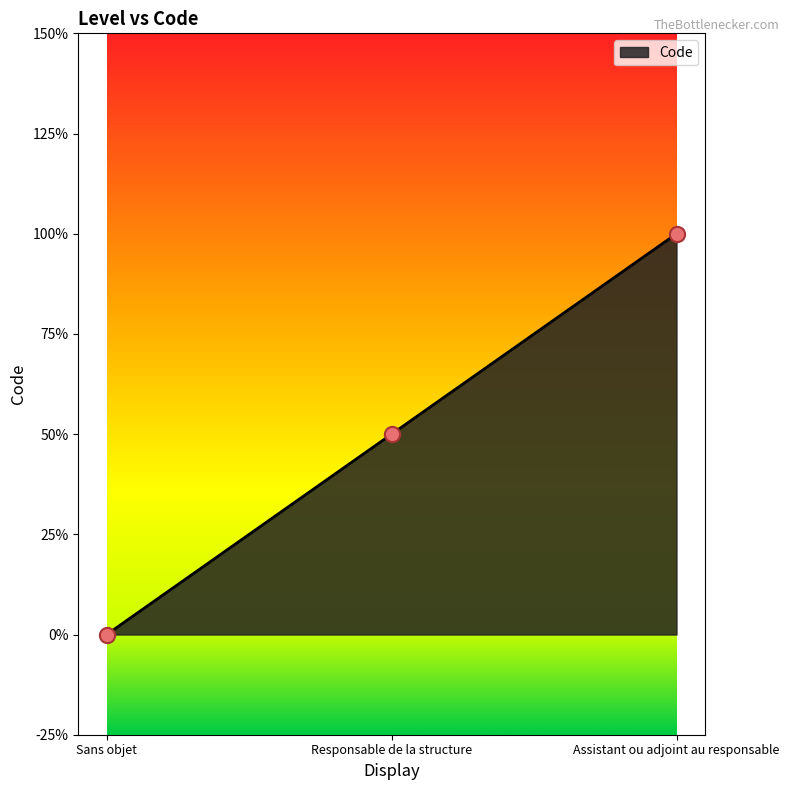

Approximately how many times larger is the value at Assistant ou adjoint au responsable compared to Responsable de la structure?

2.0